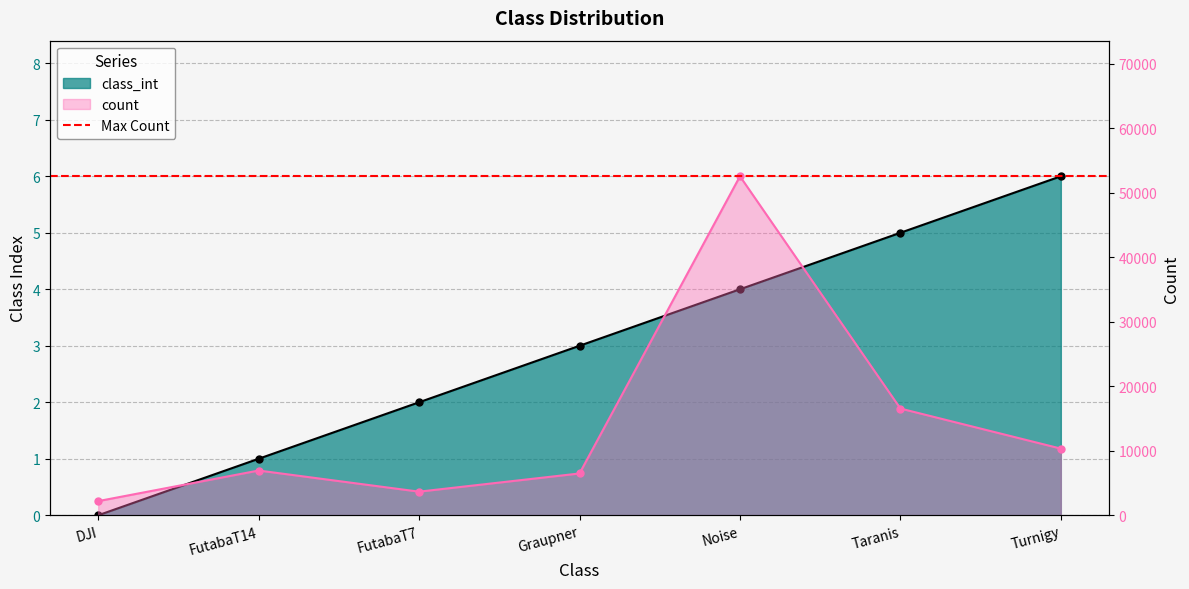

True or false: count and class_int cross at least once.

False